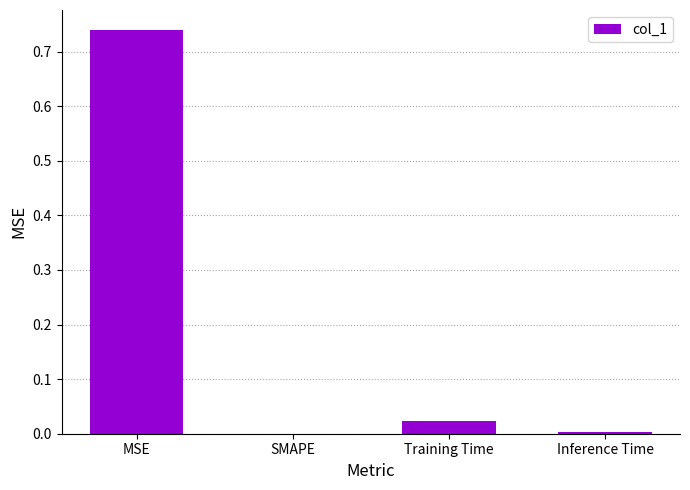

Is it true that the value at Training Time is 0.0?

True